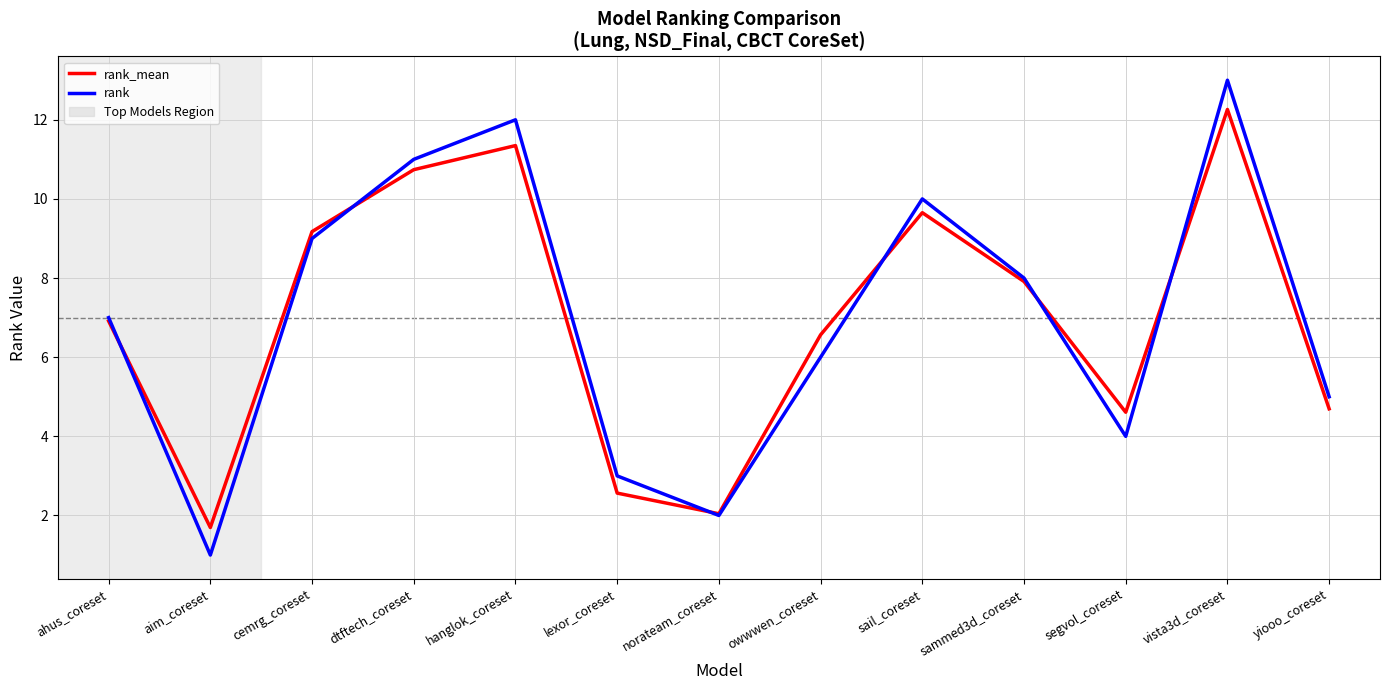

Where is rank_mean nearest to the value 6?

owwwen_coreset